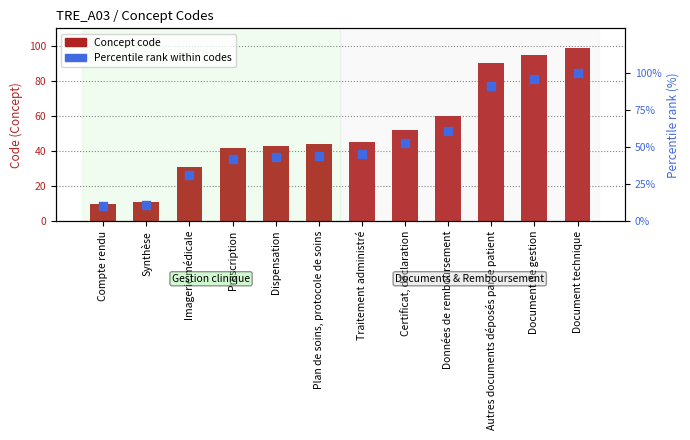

At how many categories does at least one series exceed 96?

1